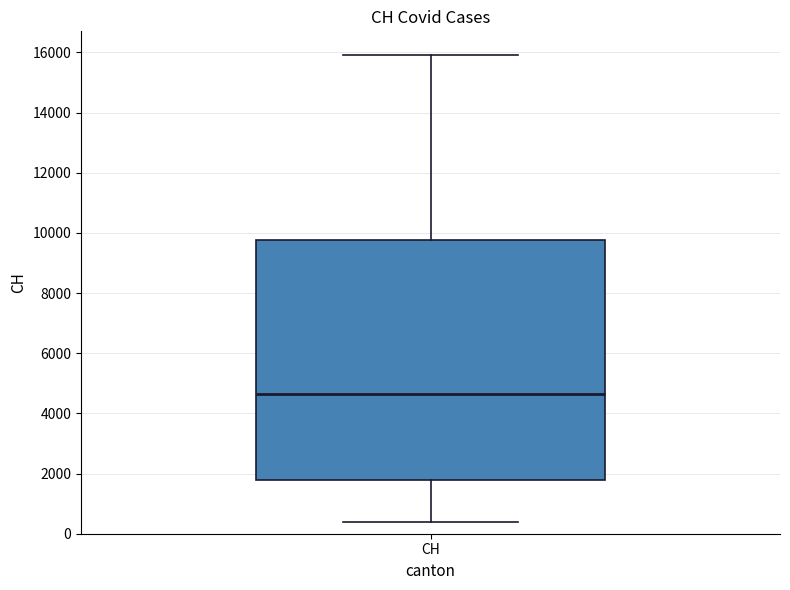

Transcribe this box plot: give where the median line is, the range the box spans, and where the two whiskers end, as read against the y-axis. The values are not printed on the chart, so give them approximately, as read against the axis.

median 4600, box 1800 to 9800, whiskers 400 to 16000